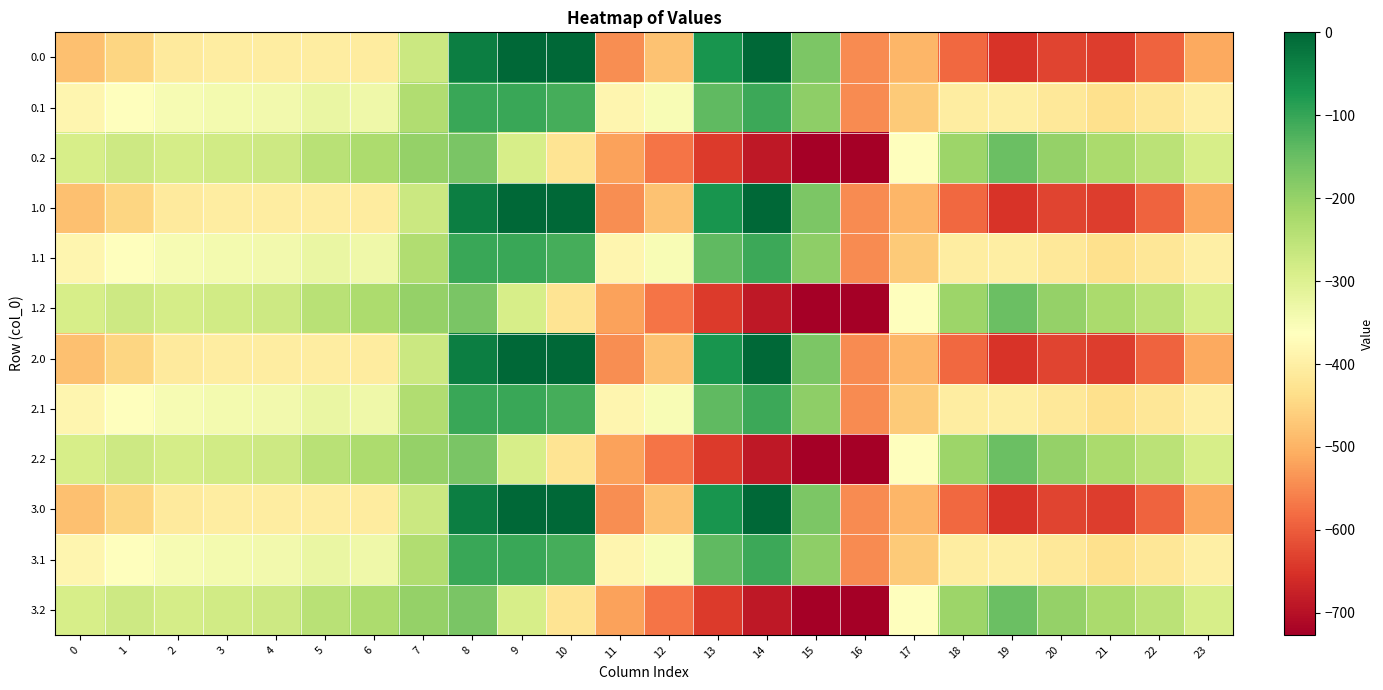

Reading left to right, transcribe all the data shown in this chart.

0.0: 0=-482.0	1=-449.5	2=-410.3	3=-404.4	4=-404.9	5=-403.8	6=-408.0	7=-270.7	8=-35.0	9=0.0	10=0.0	11=-544.3	12=-477.2	13=-70.2	14=-0.3	15=-172.8	16=-545.4	17=-494.8	18=-586.7	19=-649.2	20=-629.9	21=-638.4	22=-592.3	23=-511.3
0.1: 0=-384.6	1=-361.1	2=-347.9	3=-342.7	4=-339.6	5=-325.7	6=-332.2	7=-234.9	8=-102.3	9=-104.8	10=-114.0	11=-384.7	12=-350.8	13=-141.2	14=-105.5	15=-190.4	16=-547.3	17=-466.6	18=-405.4	19=-400.2	20=-414.5	21=-432.4	22=-419.9	23=-399.4
0.2: 0=-287.1	1=-272.7	2=-285.5	3=-281.0	4=-274.4	5=-245.0	6=-228.8	7=-199.0	8=-169.5	9=-288.5	10=-423.5	11=-520.6	12=-571.2	13=-640.4	14=-687.4	15=-725.8	16=-726.6	17=-362.4	18=-210.0	19=-151.0	20=-199.2	21=-226.4	22=-247.4	23=-287.5
1.0: 0=-482.0	1=-449.5	2=-410.3	3=-404.4	4=-404.9	5=-403.8	6=-408.0	7=-270.7	8=-35.0	9=0.0	10=0.0	11=-544.3	12=-477.2	13=-70.2	14=-0.3	15=-172.8	16=-545.4	17=-494.8	18=-586.7	19=-649.2	20=-629.9	21=-638.4	22=-592.3	23=-511.3
1.1: 0=-384.6	1=-361.1	2=-347.9	3=-342.7	4=-339.6	5=-325.7	6=-332.2	7=-234.9	8=-102.3	9=-104.8	10=-114.0	11=-384.7	12=-350.8	13=-141.2	14=-105.5	15=-190.4	16=-547.3	17=-466.6	18=-405.4	19=-400.2	20=-414.5	21=-432.4	22=-419.9	23=-399.4
1.2: 0=-287.1	1=-272.7	2=-285.5	3=-281.0	4=-274.4	5=-245.0	6=-228.8	7=-199.0	8=-169.5	9=-288.5	10=-423.5	11=-520.6	12=-571.2	13=-640.4	14=-687.4	15=-725.8	16=-726.6	17=-362.4	18=-210.0	19=-151.0	20=-199.2	21=-226.4	22=-247.4	23=-287.5
2.0: 0=-482.0	1=-449.5	2=-410.3	3=-404.4	4=-404.9	5=-403.8	6=-408.0	7=-270.7	8=-35.0	9=0.0	10=0.0	11=-544.3	12=-477.2	13=-70.2	14=-0.3	15=-172.8	16=-545.4	17=-494.8	18=-586.7	19=-649.2	20=-629.9	21=-638.4	22=-592.3	23=-511.3
2.1: 0=-384.6	1=-361.1	2=-347.9	3=-342.7	4=-339.6	5=-325.7	6=-332.2	7=-234.9	8=-102.3	9=-104.8	10=-114.0	11=-384.7	12=-350.8	13=-141.2	14=-105.5	15=-190.4	16=-547.3	17=-466.6	18=-405.4	19=-400.2	20=-414.5	21=-432.4	22=-419.9	23=-399.4
2.2: 0=-287.1	1=-272.7	2=-285.5	3=-281.0	4=-274.4	5=-245.0	6=-228.8	7=-199.0	8=-169.5	9=-288.5	10=-423.5	11=-520.6	12=-571.2	13=-640.4	14=-687.4	15=-725.8	16=-726.6	17=-362.4	18=-210.0	19=-151.0	20=-199.2	21=-226.4	22=-247.4	23=-287.5
3.0: 0=-482.0	1=-449.5	2=-410.3	3=-404.4	4=-404.9	5=-403.8	6=-408.0	7=-270.7	8=-35.0	9=0.0	10=0.0	11=-544.3	12=-477.2	13=-70.2	14=-0.3	15=-172.8	16=-545.4	17=-494.8	18=-586.7	19=-649.2	20=-629.9	21=-638.4	22=-592.3	23=-511.3
3.1: 0=-384.6	1=-361.1	2=-347.9	3=-342.7	4=-339.6	5=-325.7	6=-332.2	7=-234.9	8=-102.3	9=-104.8	10=-114.0	11=-384.7	12=-350.8	13=-141.2	14=-105.5	15=-190.4	16=-547.3	17=-466.6	18=-405.4	19=-400.2	20=-414.5	21=-432.4	22=-419.9	23=-399.4
3.2: 0=-287.1	1=-272.7	2=-285.5	3=-281.0	4=-274.4	5=-245.0	6=-228.8	7=-199.0	8=-169.5	9=-288.5	10=-423.5	11=-520.6	12=-571.2	13=-640.4	14=-687.4	15=-725.8	16=-726.6	17=-362.4	18=-210.0	19=-151.0	20=-199.2	21=-226.4	22=-247.4	23=-287.5